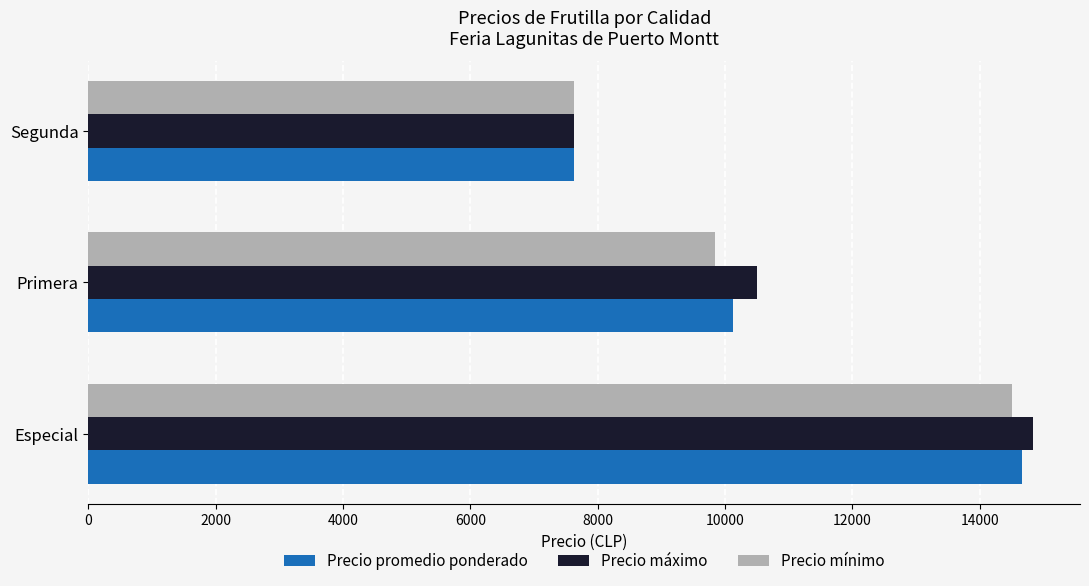

Rank the categories by Precio mínimo value from highest to lowest.

Especial, Primera, Segunda